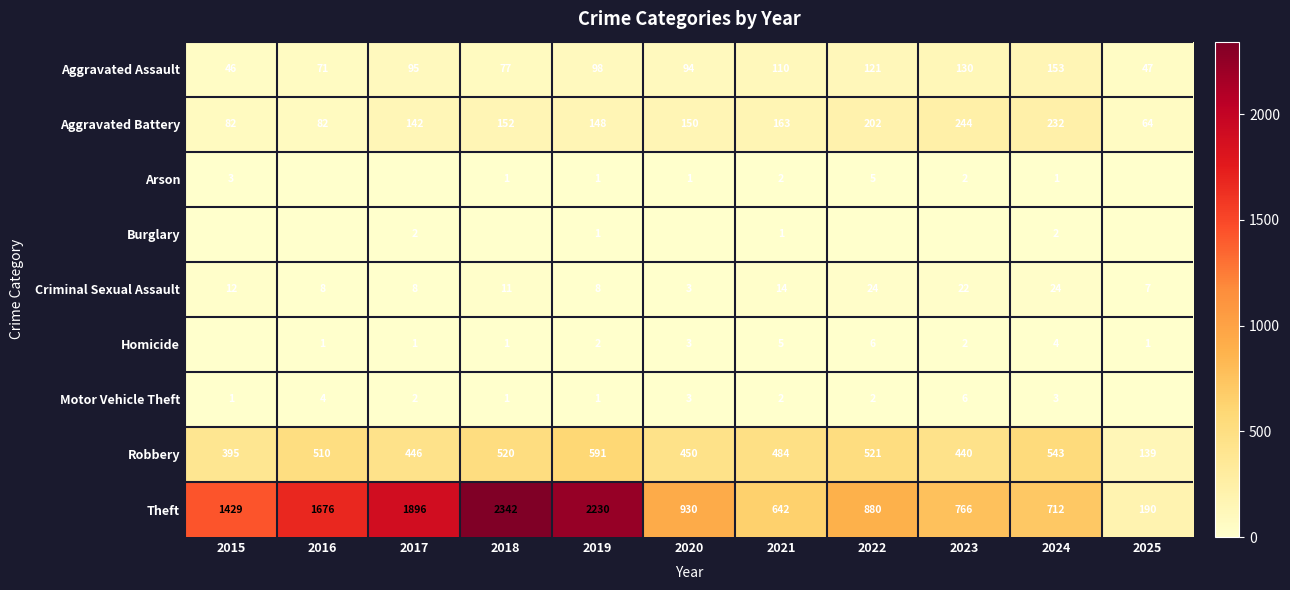

What is the maximum value shown in the chart?

2342